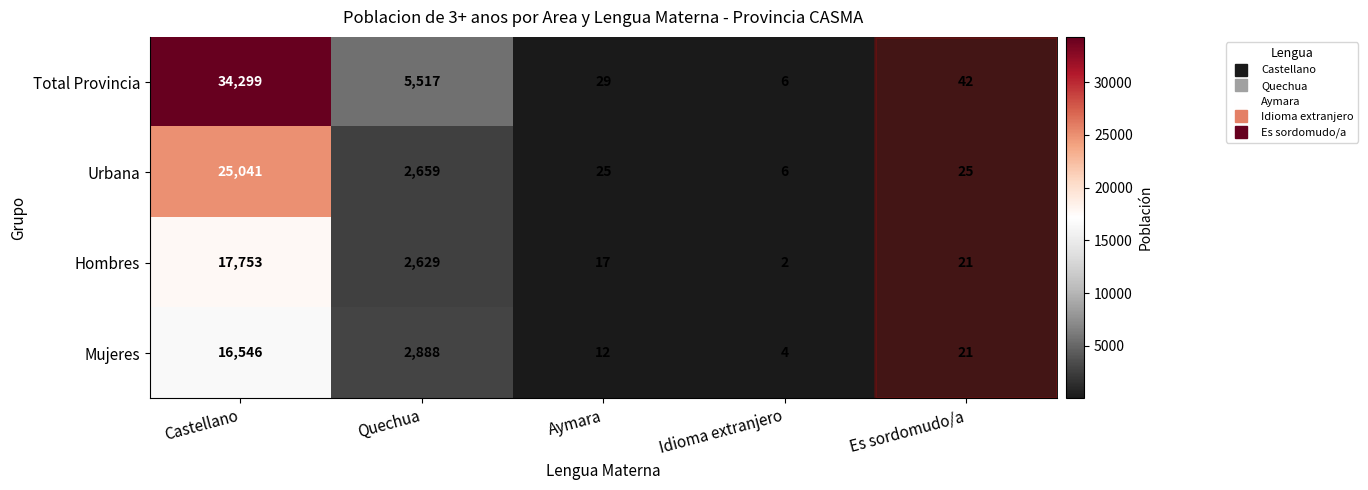

At which category does the chart reach its peak across all series?

Castellano